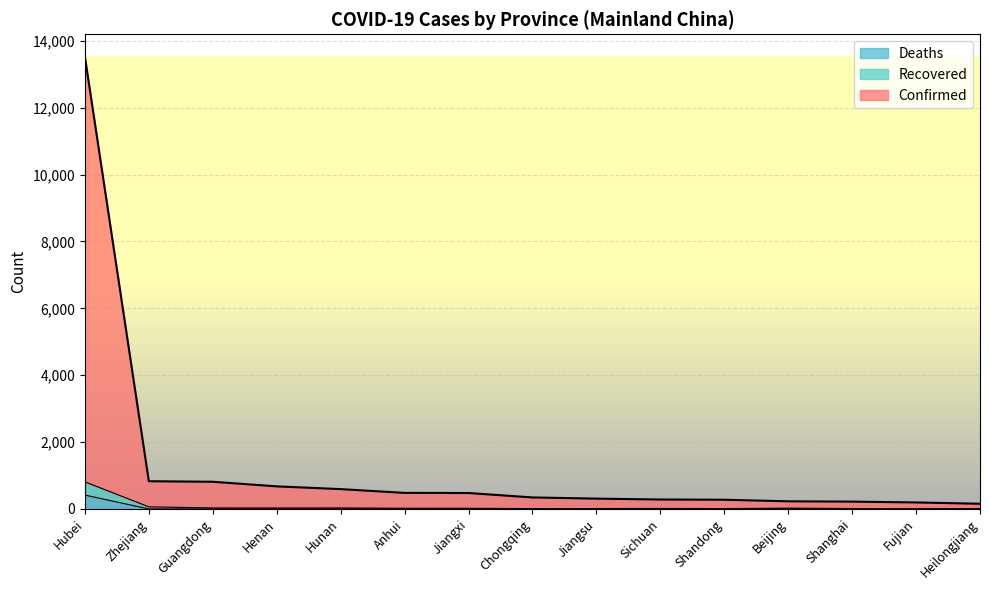

What position from the right is Beijing?

4